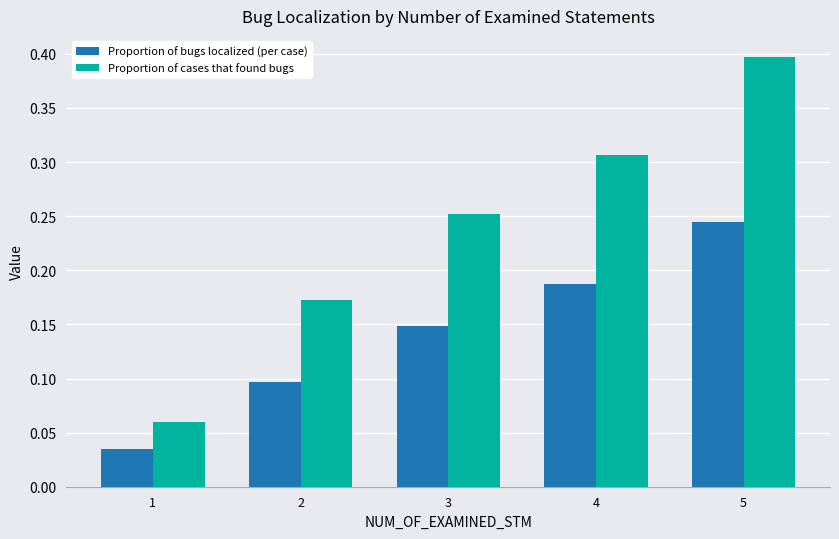

What is the total value across all series at 4?

0.5